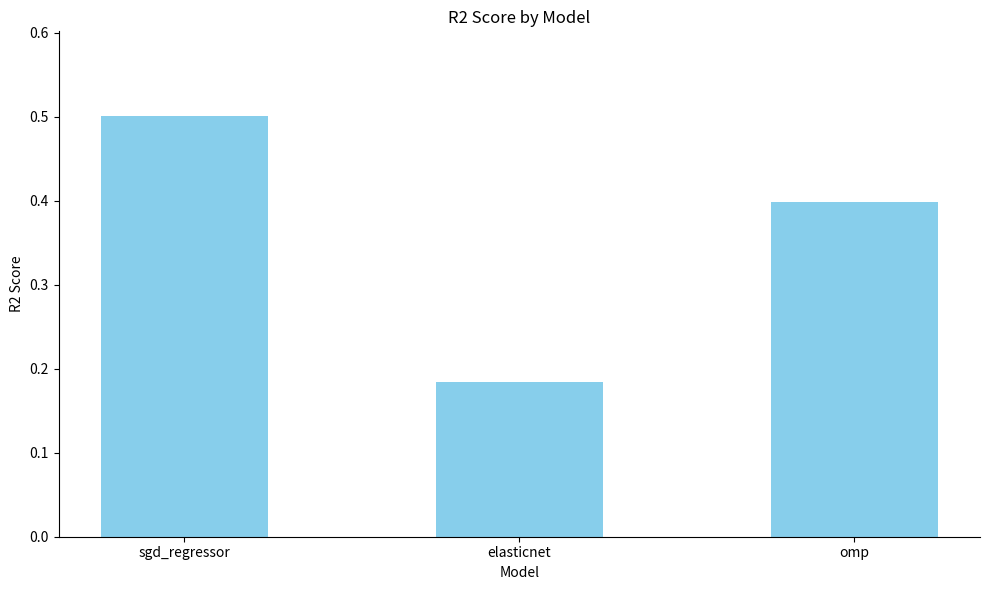

Count the number of categories in the chart.

3